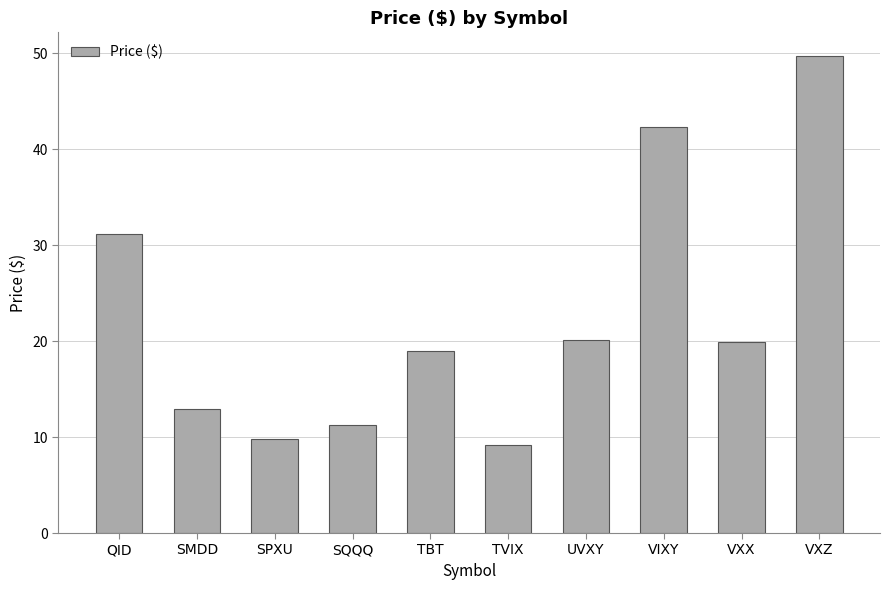

What is the approximate value at VXX?

19.9